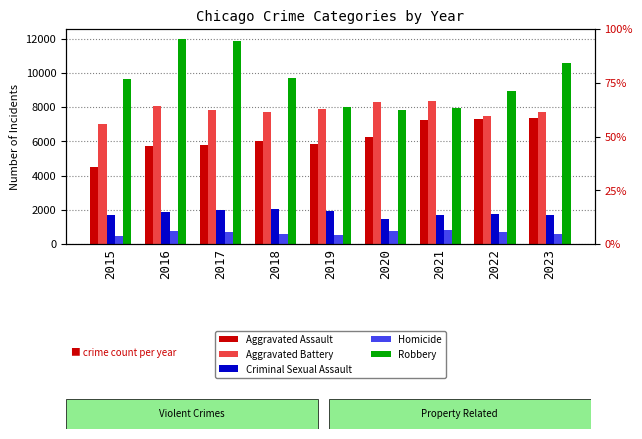

Reading left to right, what are all the values shown in this chart?

Aggravated Assault: 4480	5712	5793	6001	5841	6263	7242	7281	7351
Aggravated Battery: 7019	8086	7845	7735	7857	8319	8347	7489	7735
Criminal Sexual Assault: 1687	1844	1961	2016	1903	1474	1712	1775	1681
Homicide: 496	786	672	588	499	787	804	720	605
Robbery: 9638	11960	11880	9681	7995	7855	7918	8965	10561